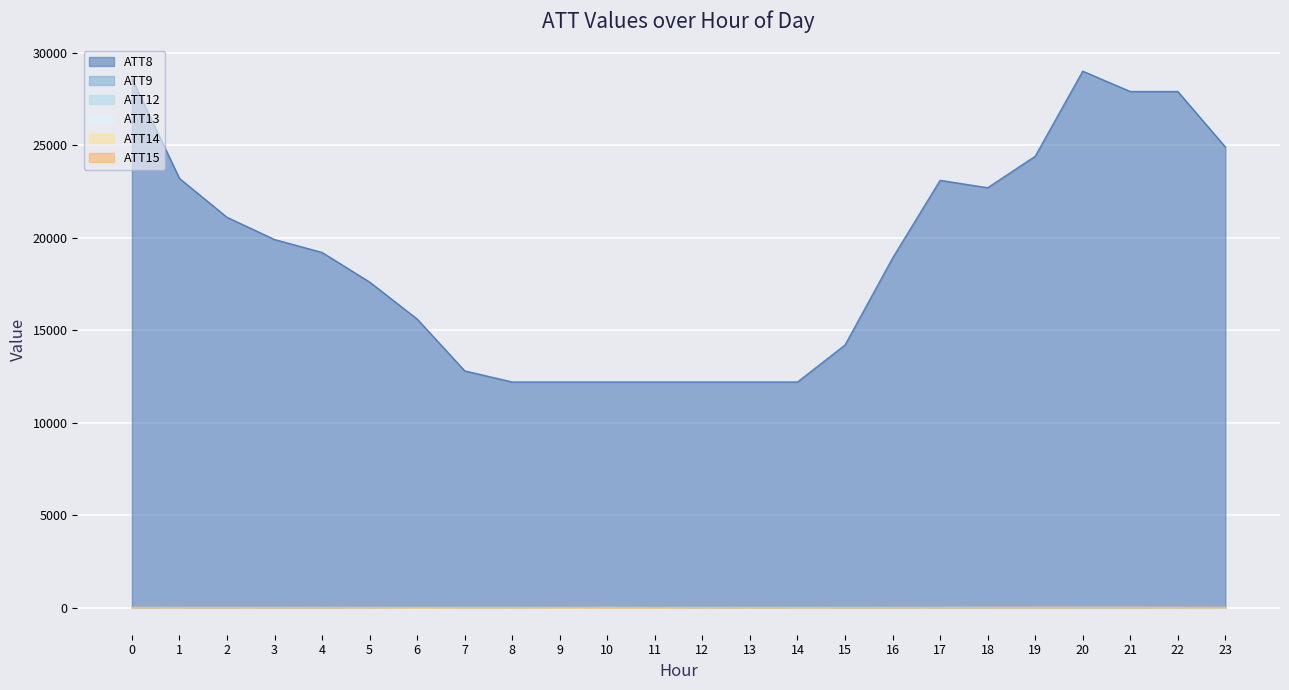

Reading left to right, what are all the values shown in this chart?

ATT8: 28600.0	23200.0	21100.0	19900.0	19200.0	17600.0	15600.0	12800.0	12200.0	12200.0	12200.0	12200.0	12200.0	12200.0	12200.0	14200.0	18900.0	23100.0	22700.0	24400.0	29000.0	27900.0	27900.0	24900.0
ATT9: -10.0	-10.0	-10.0	-10.0	-10.0	-10.0	28.9	-3.6	-4.4	23.9	24.2	25.8	-10.0	-1.4	-10.0	-10.0	-10.0	-10.0	-10.0	-10.0	-10.0	-10.0	-10.0	-10.0
ATT12: 4.1	2.4	2.2	1.2	1.4	2.1	2.0	5.9	2.5	4.6	8.5	2.1	1.5	3.9	5.1	3.6	2.6	1.9	1.6	2.2	2.9	2.7	2.4	1.7
ATT13: 2.1	1.6	2.0	4.3	6.0	5.5	7.8	5.7	7.9	6.1	10.3	6.4	8.5	7.3	6.1	8.4	7.5	8.4	10.4	11.7	11.9	13.2	10.7	6.9
ATT14: 12.7	11.0	10.5	8.4	7.0	4.6	0.8	-2.5	-0.8	3.5	2.0	1.2	2.7	3.3	3.0	2.8	3.3	4.6	5.2	5.9	5.7	4.9	-1.4	-5.2
ATT15: 1.7	-0.1	-0.5	1.2	1.8	3.7	6.3	4.4	4.6	8.1	7.0	2.7	3.2	2.5	1.7	2.6	3.7	6.1	7.6	8.4	11.4	10.5	12.3	14.2